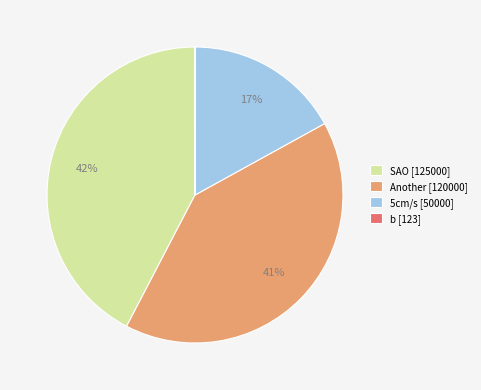

What percentage is the Another slice, to the nearest percent?

41%